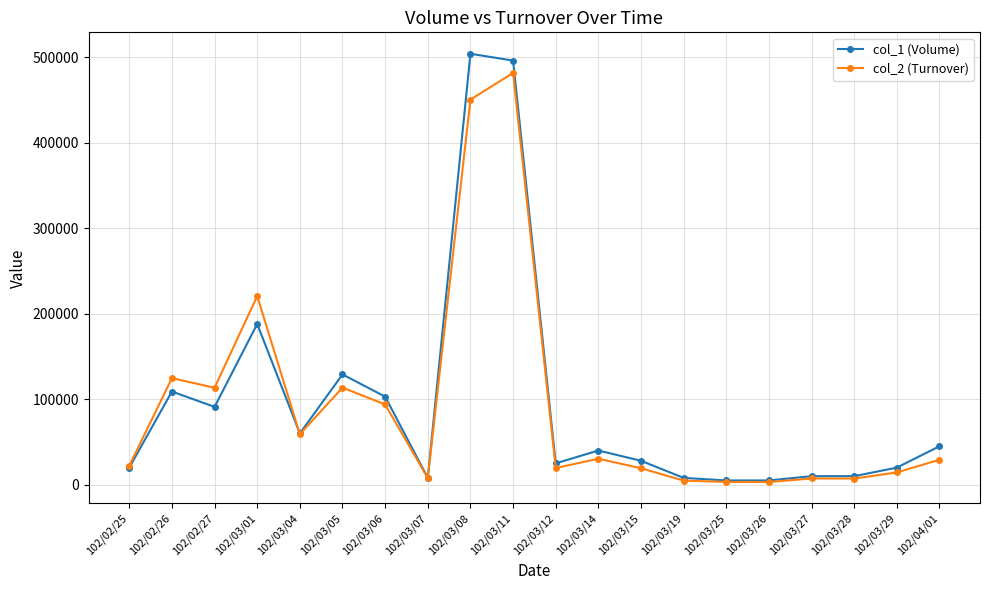

Is the value of col_1 (Volume) at 102/03/04 greater than the value of col_2 (Turnover) at 102/03/27?

Yes